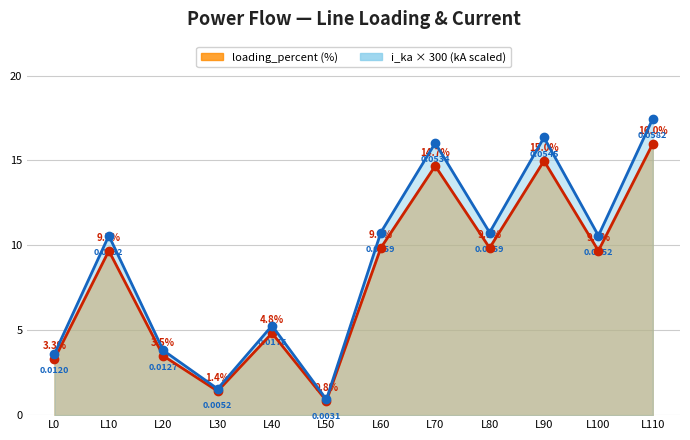

The value of loading_percent (%) at L70 is 9.4. True or false?

False